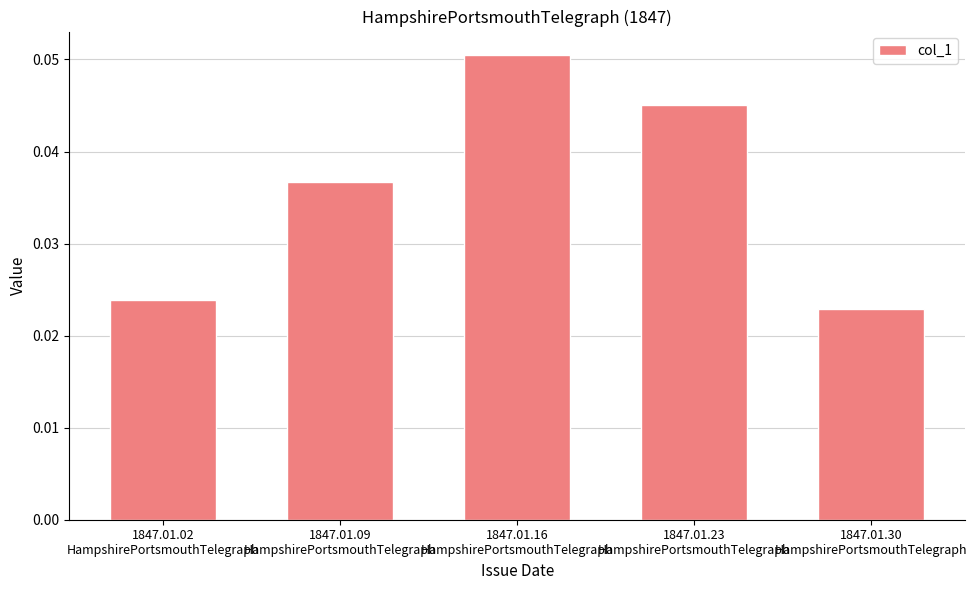

How many values are between 0 and 1?

5